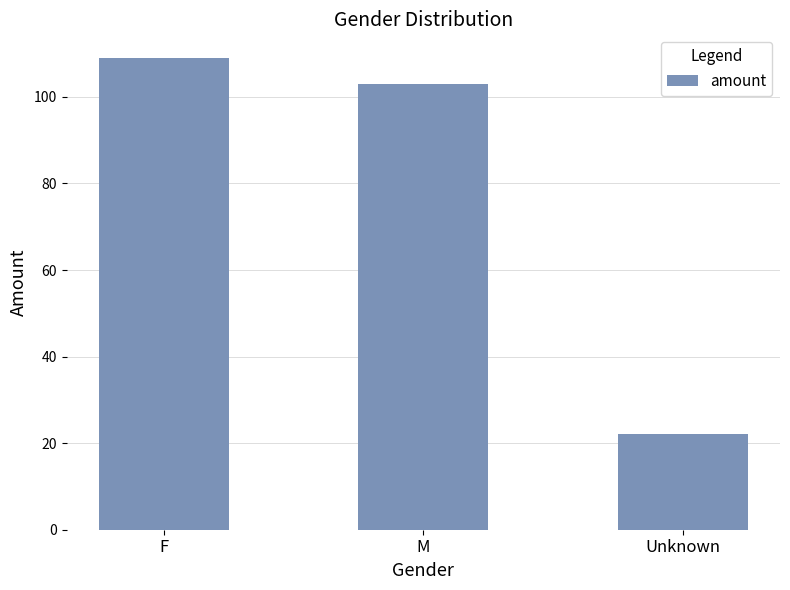

Is it true that the value at F is 65?

False